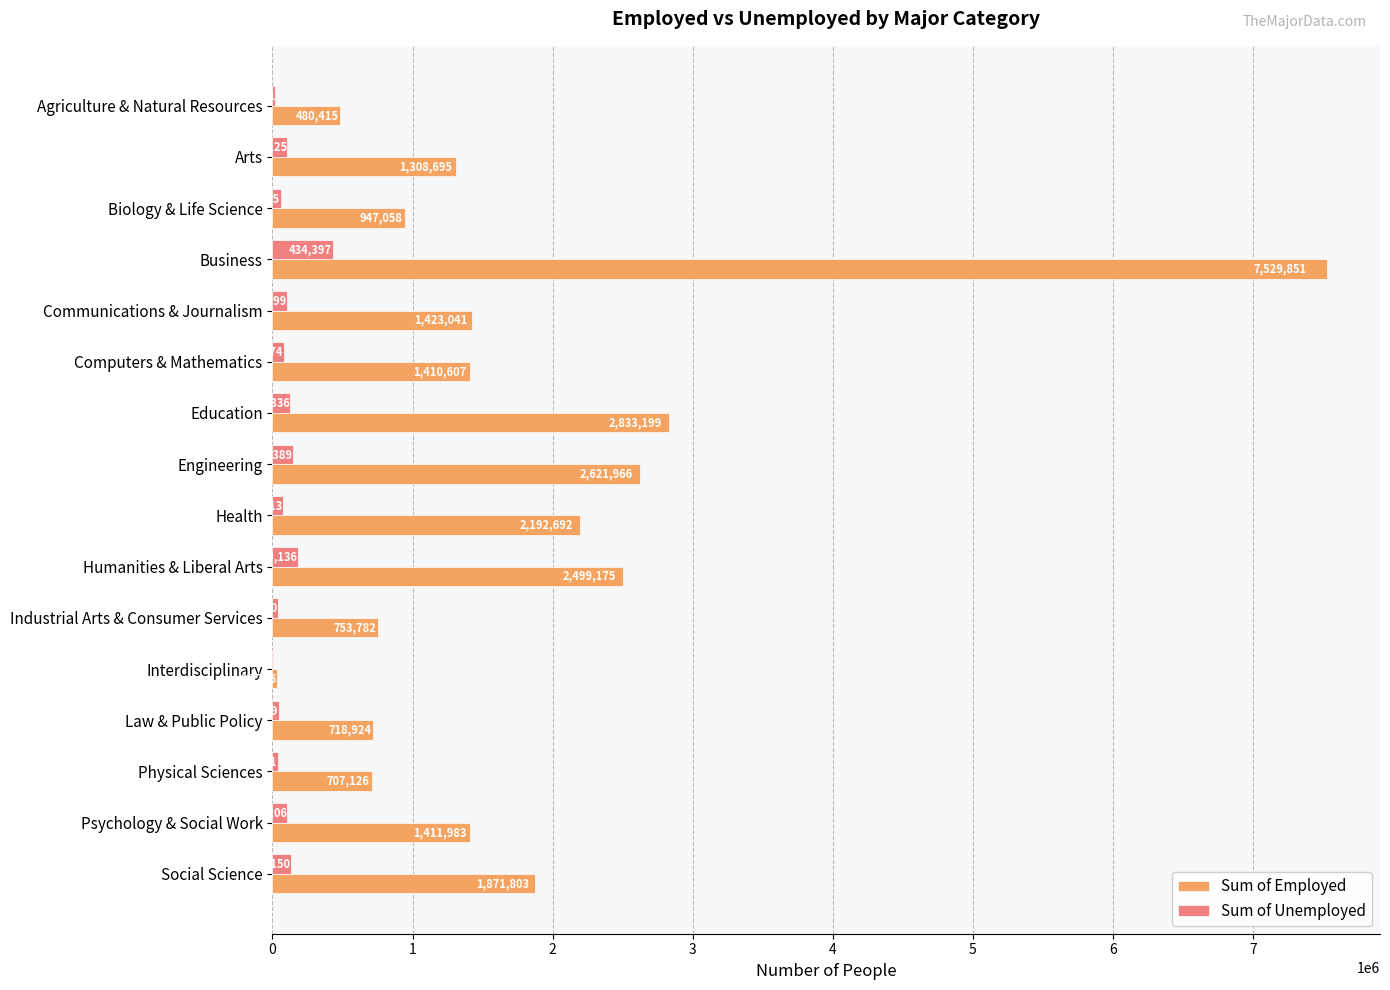

Which series has the largest total across all categories?

Sum of Employed